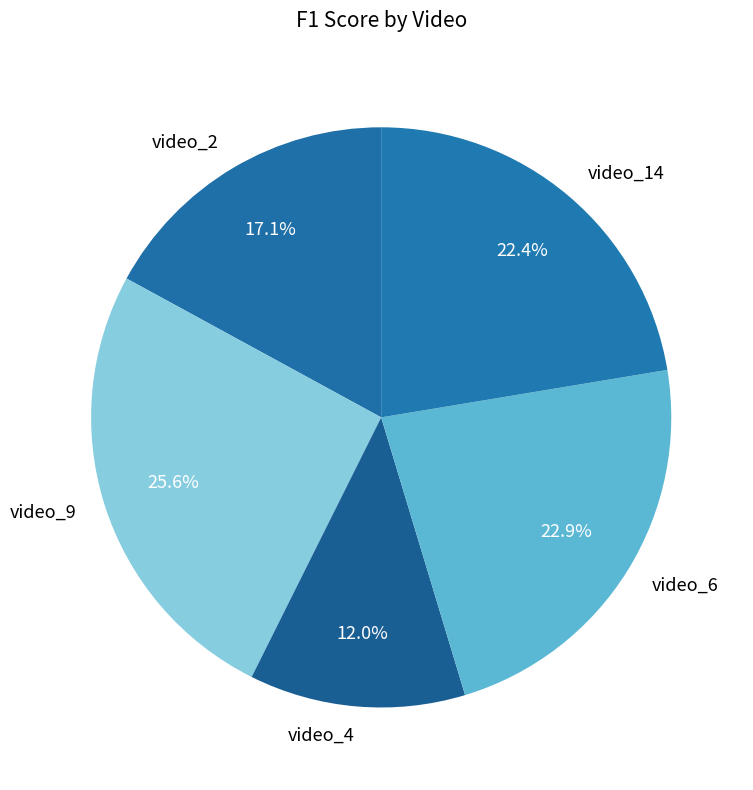

To the nearest percent, what percentage of the pie is video_4?

12%